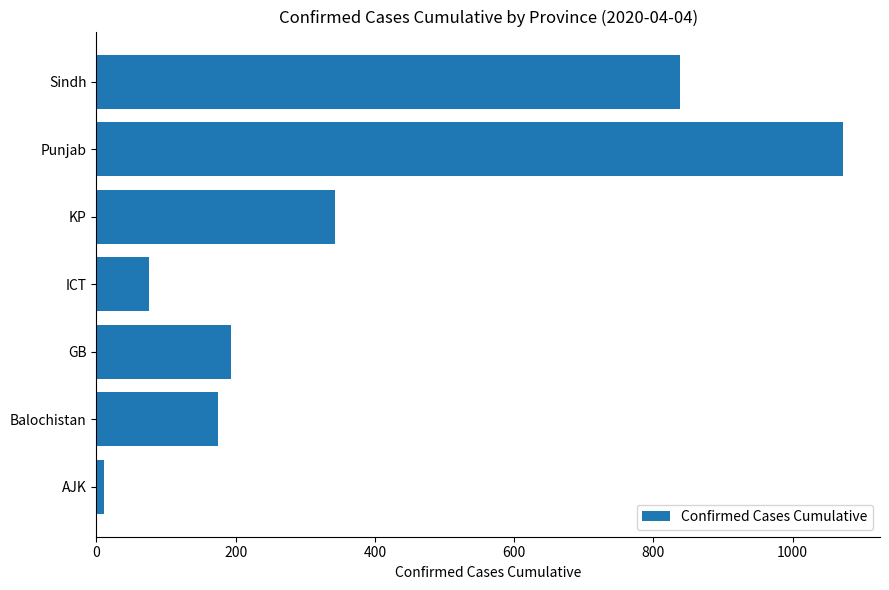

How many data points does each series have?

7